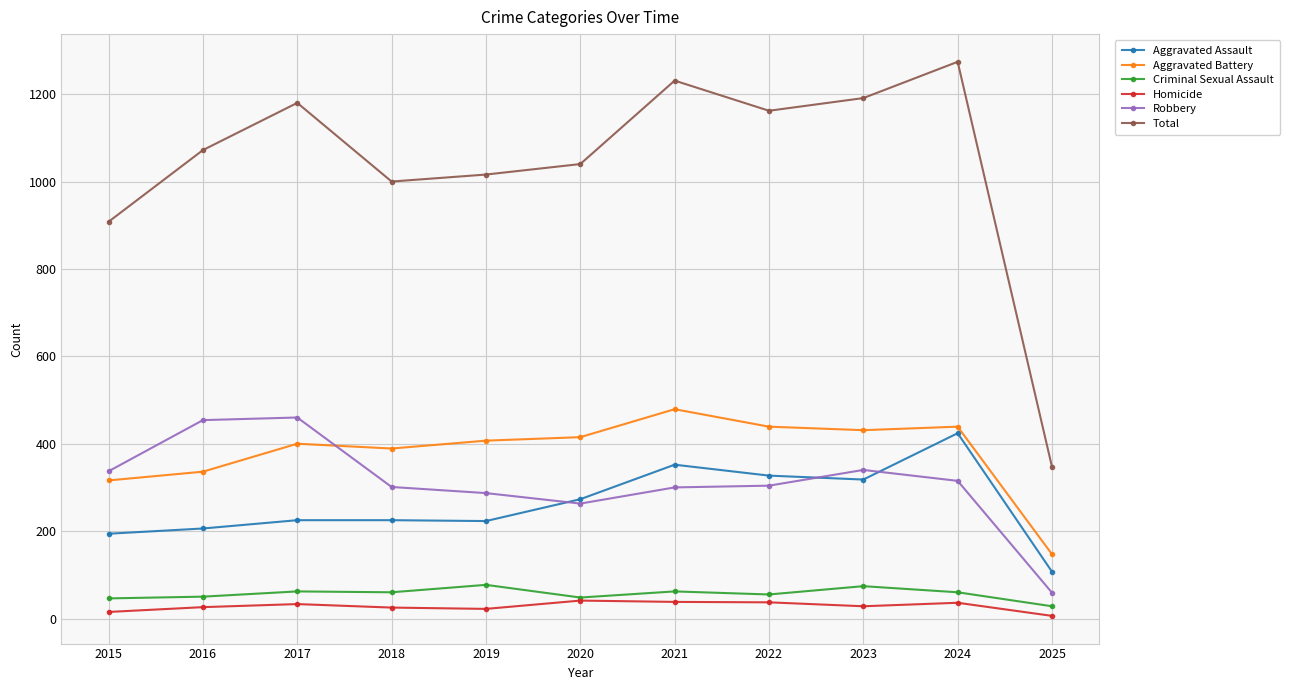

True or false: Homicide and Aggravated Assault intersect in this chart.

False